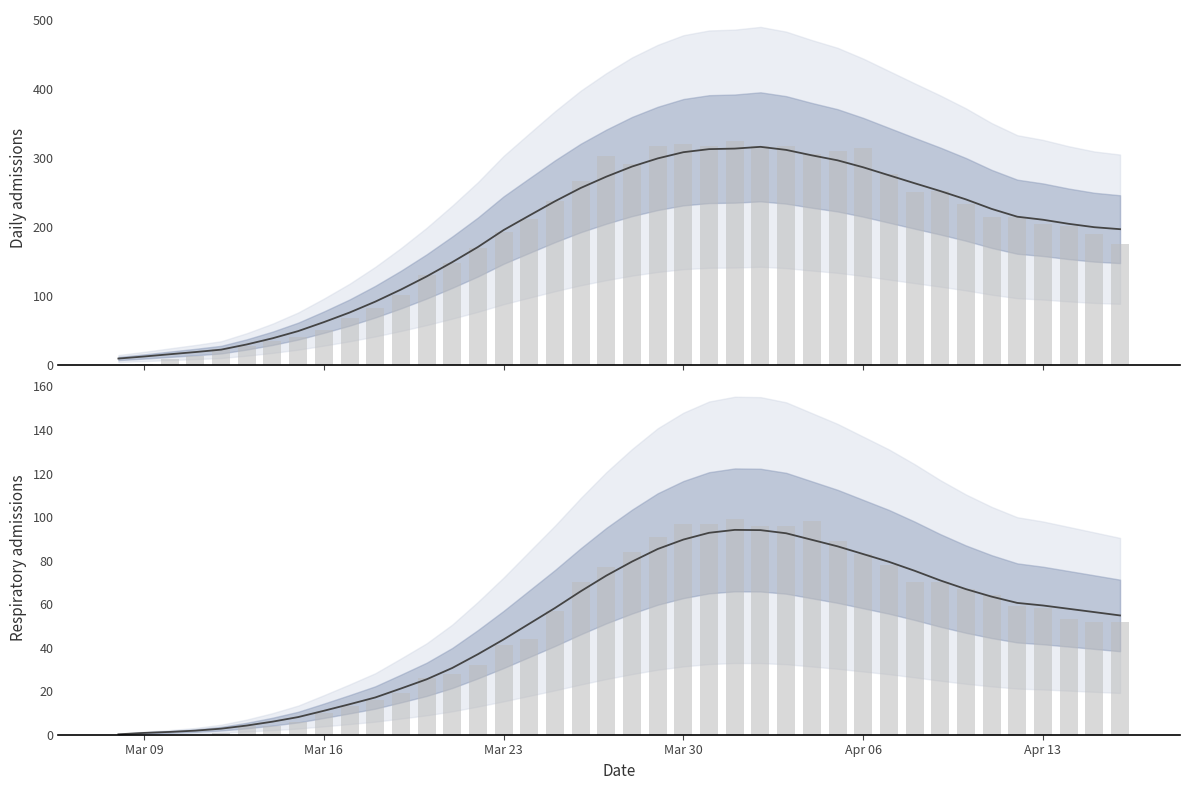

What is the greatest value displayed?

325.0